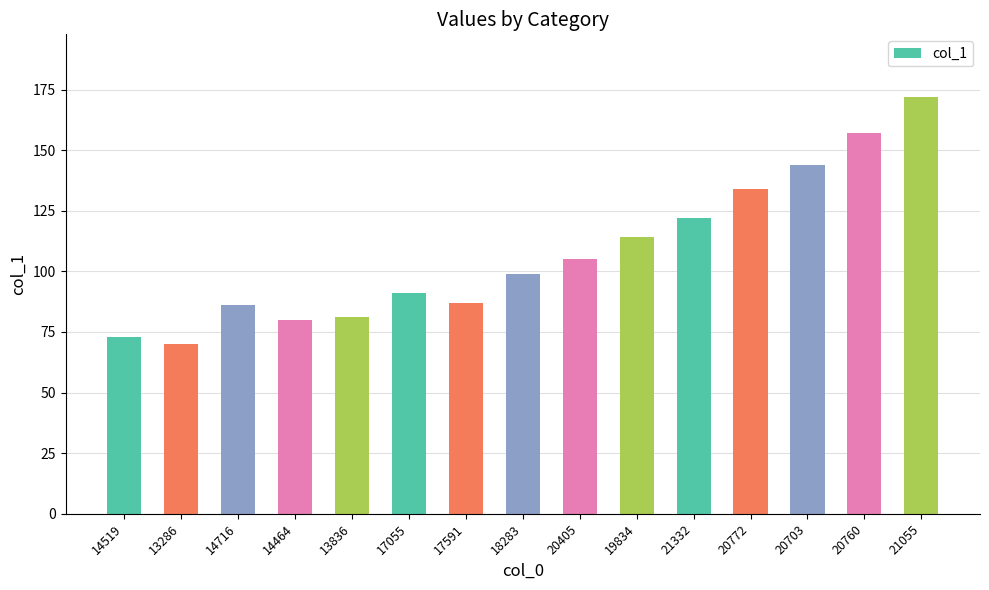

What is the label of the 15th bar from the right?

14519